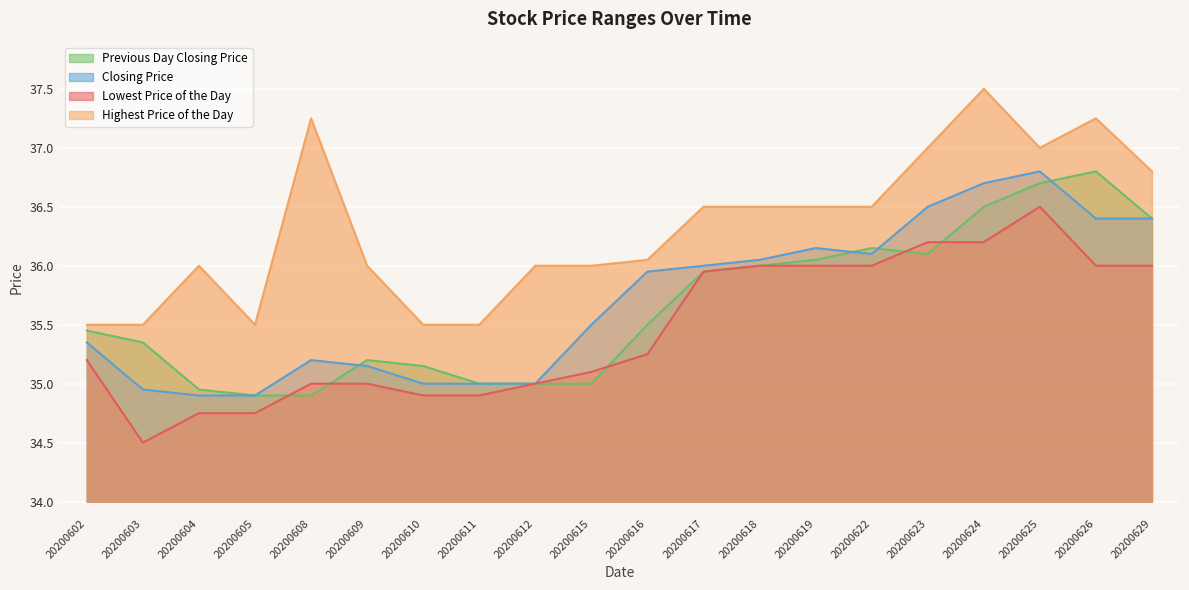

Rank the categories by Closing Price value from highest to lowest.

20200625, 20200624, 20200623, 20200626, 20200629, 20200619, 20200622, 20200618, 20200617, 20200616, 20200615, 20200602, 20200608, 20200609, 20200610, 20200611, 20200612, 20200603, 20200604, 20200605